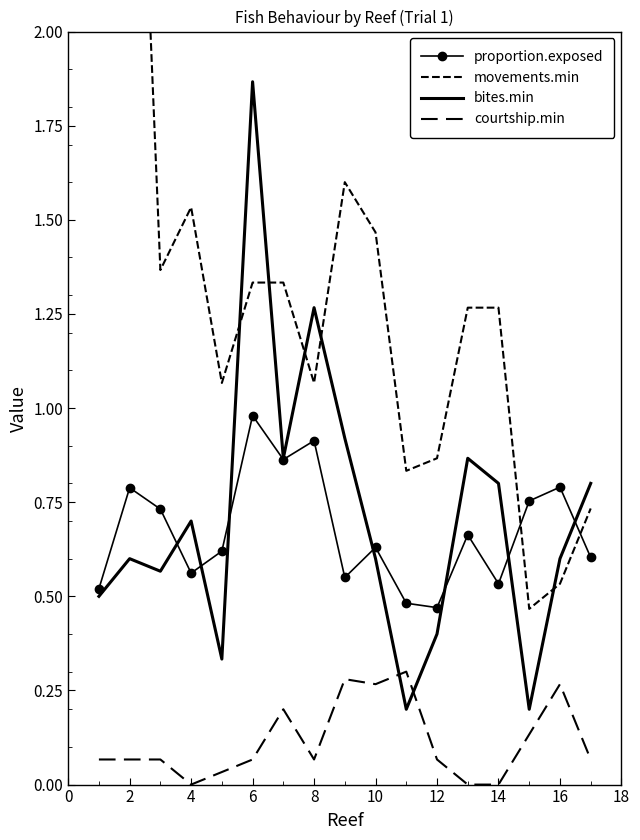

What are all the series names shown in the legend?

proportion.exposed, movements.min, bites.min, courtship.min